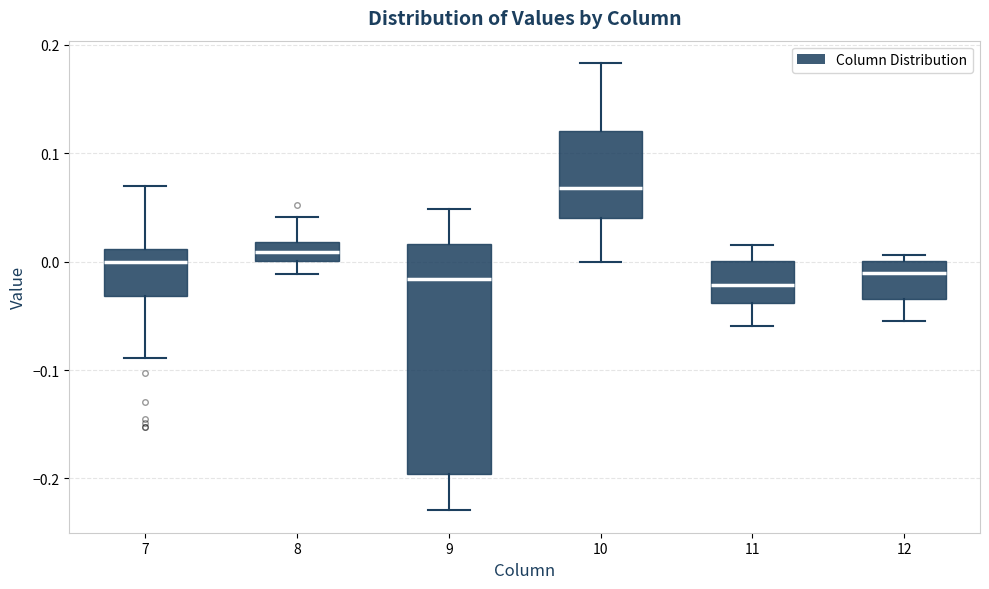

Which box is the tallest, from its lower edge to its upper edge?

9